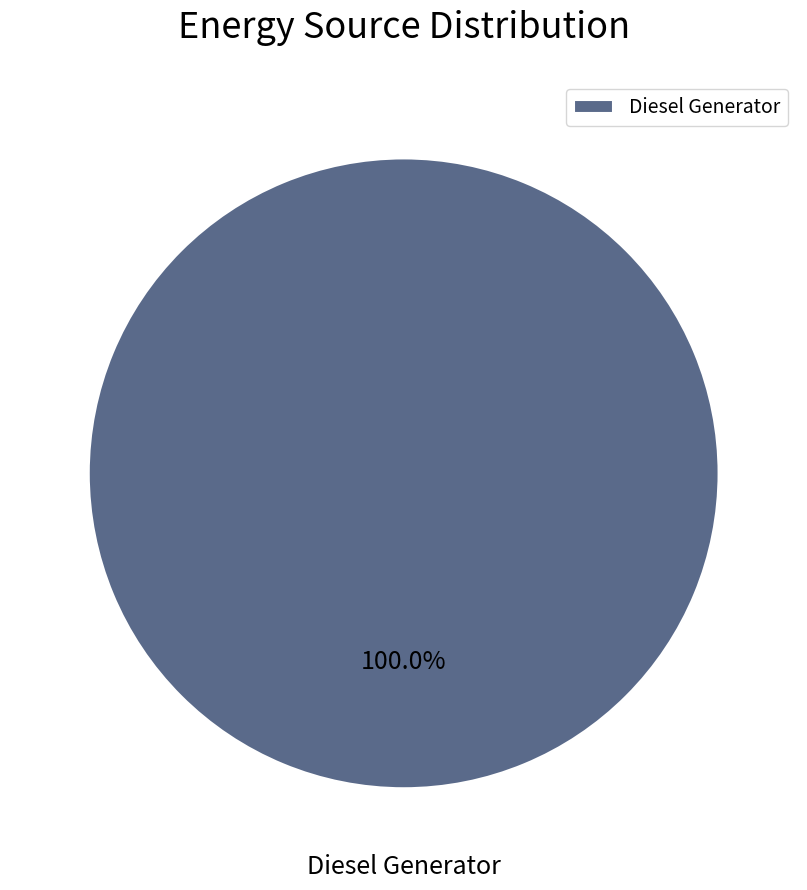

Count the number of slices in the pie.

1